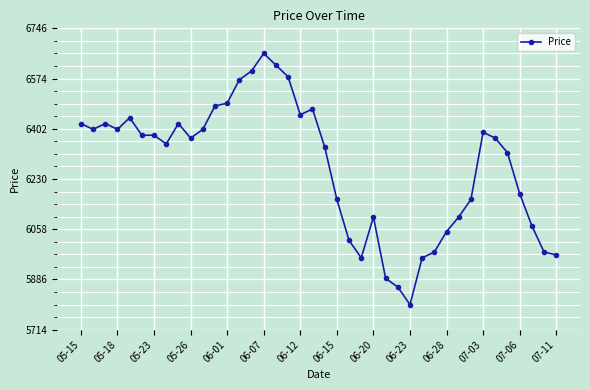

What is the difference between the maximum and minimum values?

860